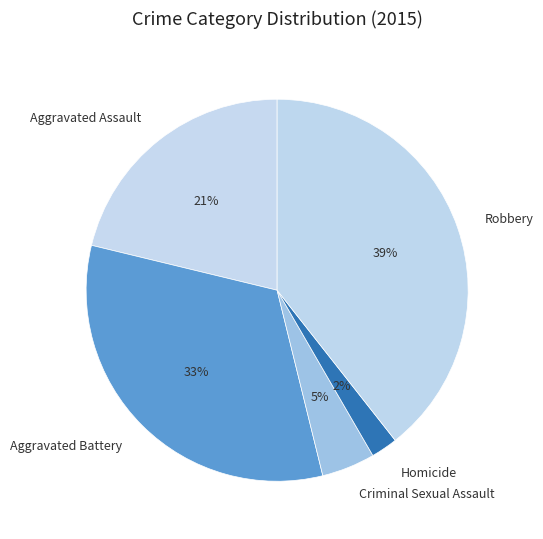

How many segments does this pie chart have?

5